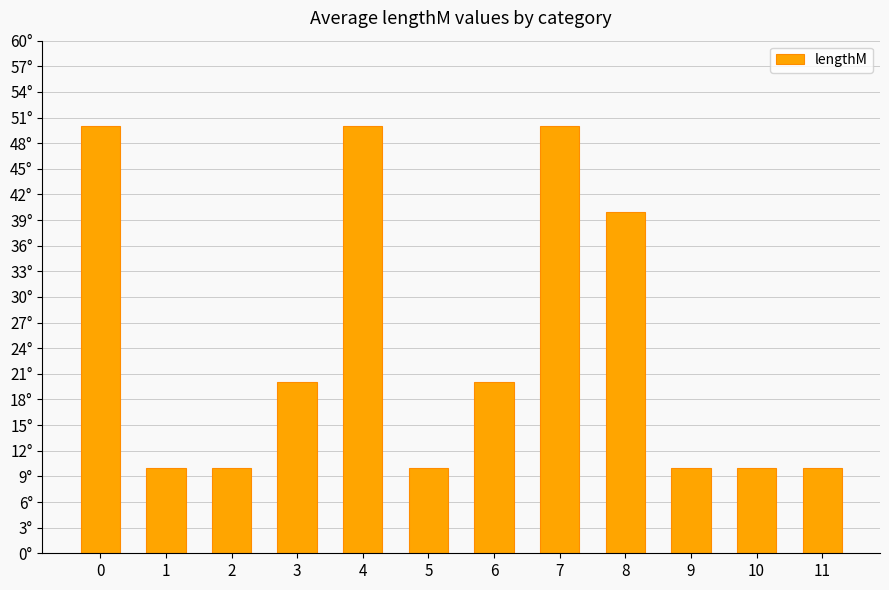

Does the chart contain any negative values?

No